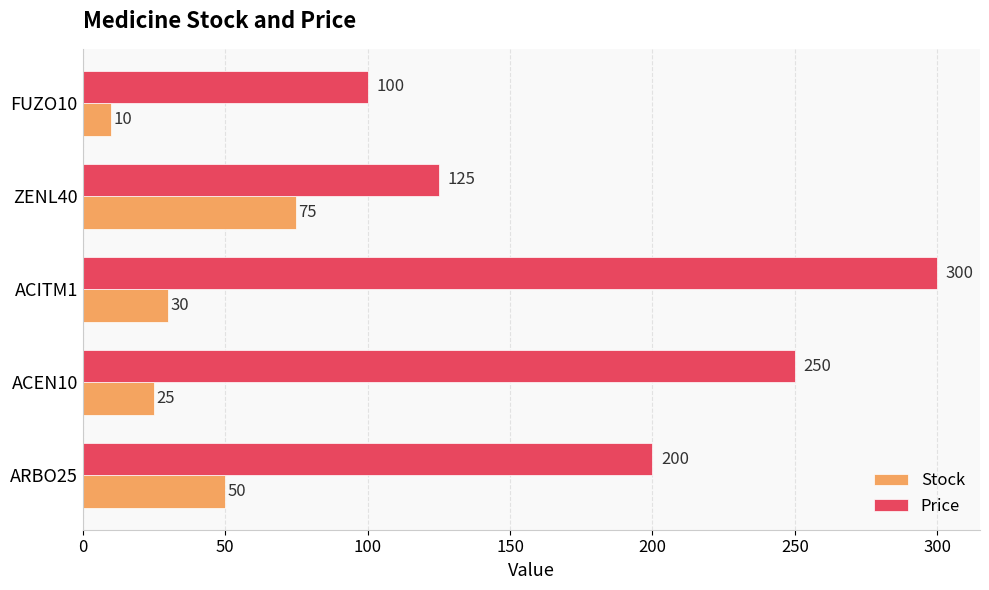

What is the total value across all series at ARBO25?

250